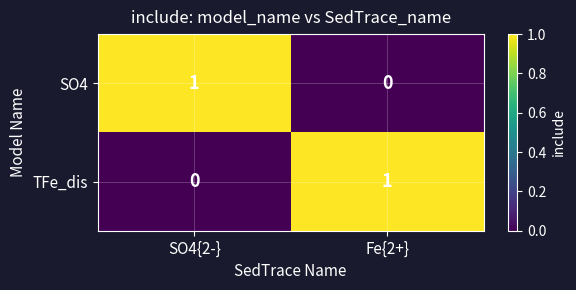

At SO4{2-}, list the series in order from smallest to largest.

TFe_dis, SO4